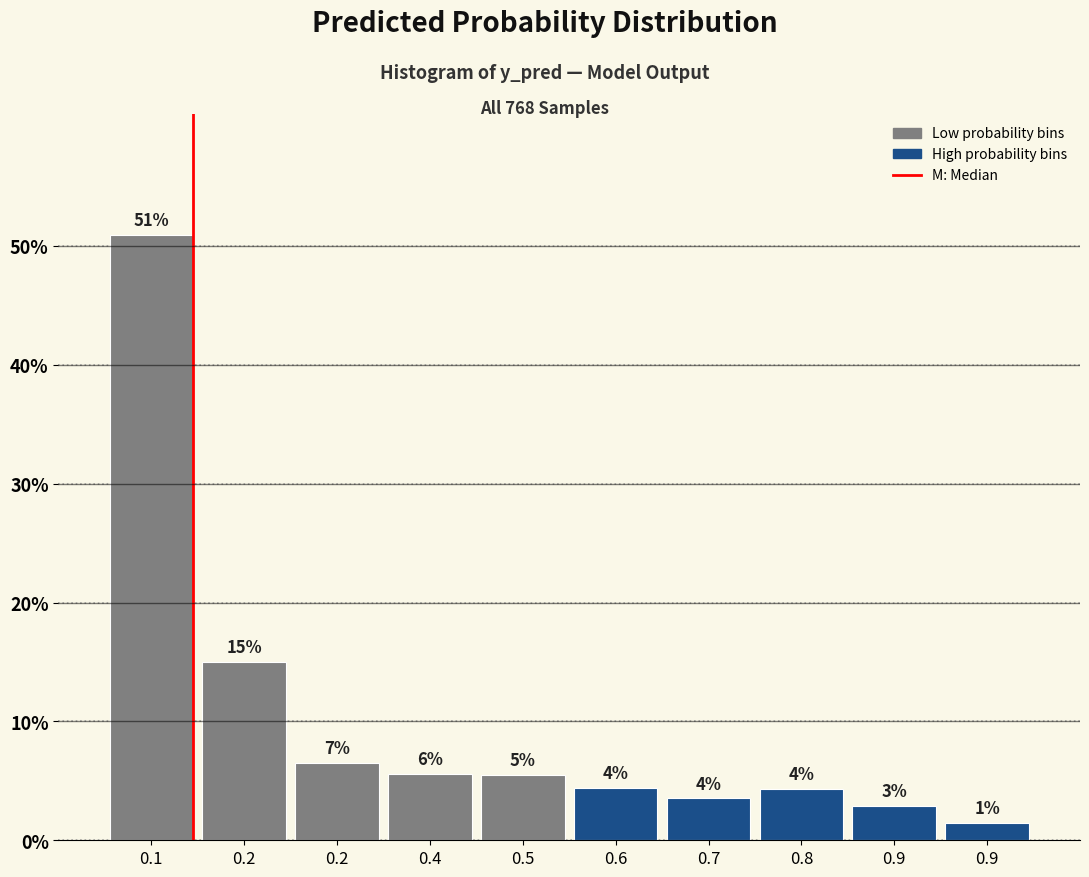

How many bars are there in total?

10